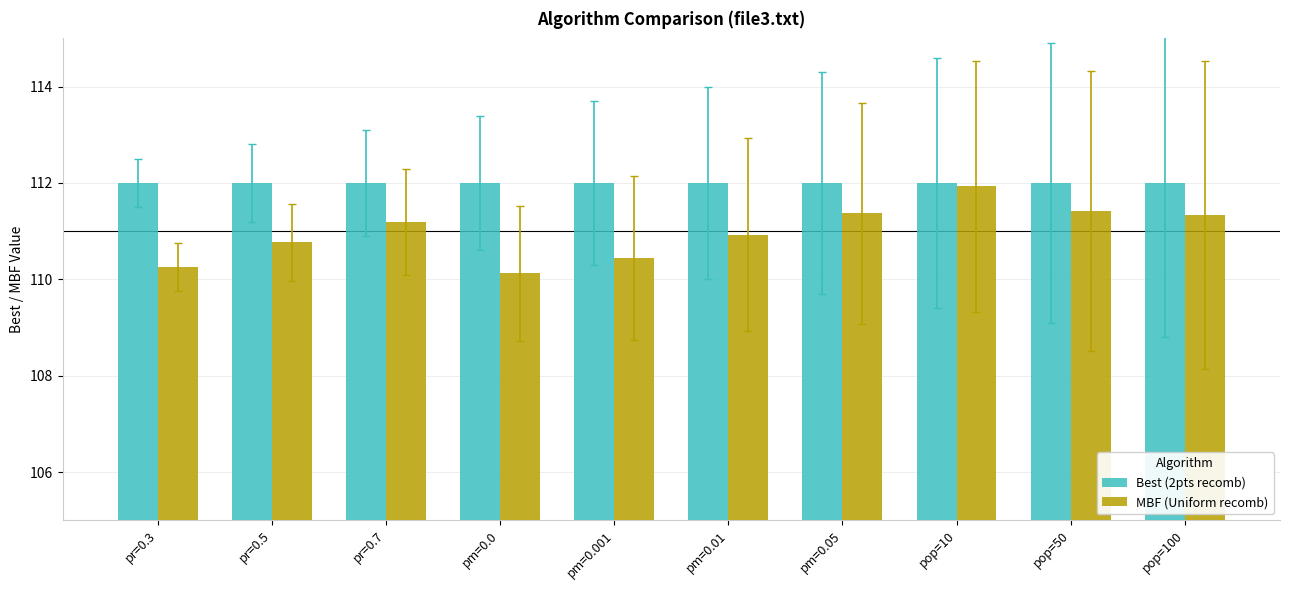

Which category has the highest value in the MBF (Uniform recomb) series?

pop=10